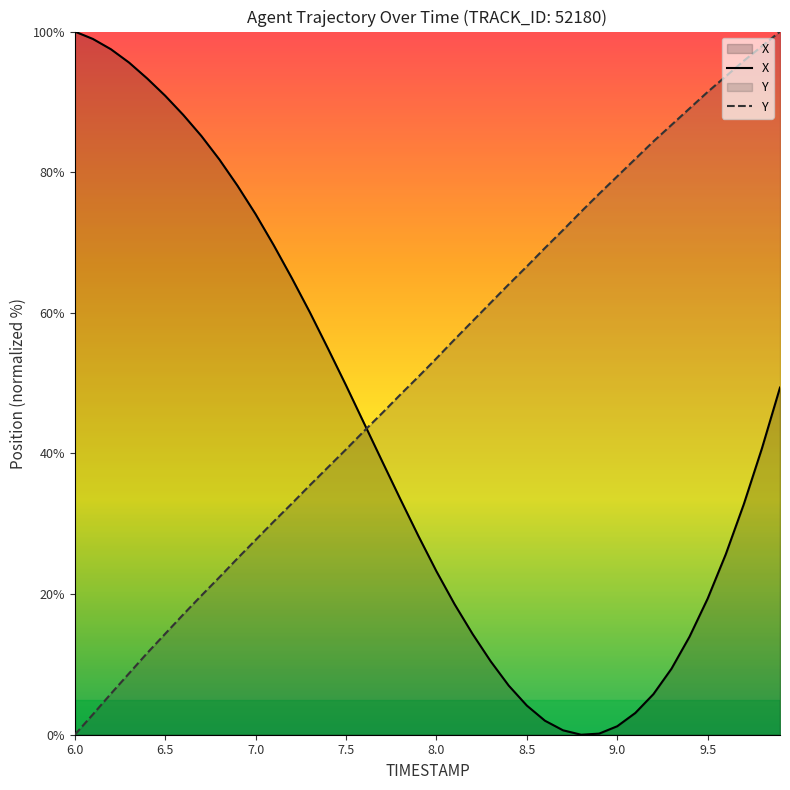

Reading left to right, list all the values displayed in this chart.

X: 100.0	99.0	97.5	95.6	93.3	90.9	88.1	85.2	81.8	78.1	74.0	69.6	65.0	60.1	54.9	49.7	44.3	38.9	33.5	28.3	23.2	18.6	14.3	10.4	7.0	4.1	2.0	0.6	0.0	0.2	1.2	3.1	5.8	9.4	14.0	19.4	25.7	32.8	40.7	49.4
Y: 0.0	2.9	5.8	8.7	11.6	14.4	17.1	19.8	22.4	25.1	27.7	30.3	32.9	35.5	38.0	40.6	43.2	45.7	48.4	50.9	53.5	56.2	58.8	61.4	64.1	66.6	69.2	71.8	74.4	76.9	79.4	81.9	84.4	86.7	89.1	91.4	93.6	95.8	97.9	100.0